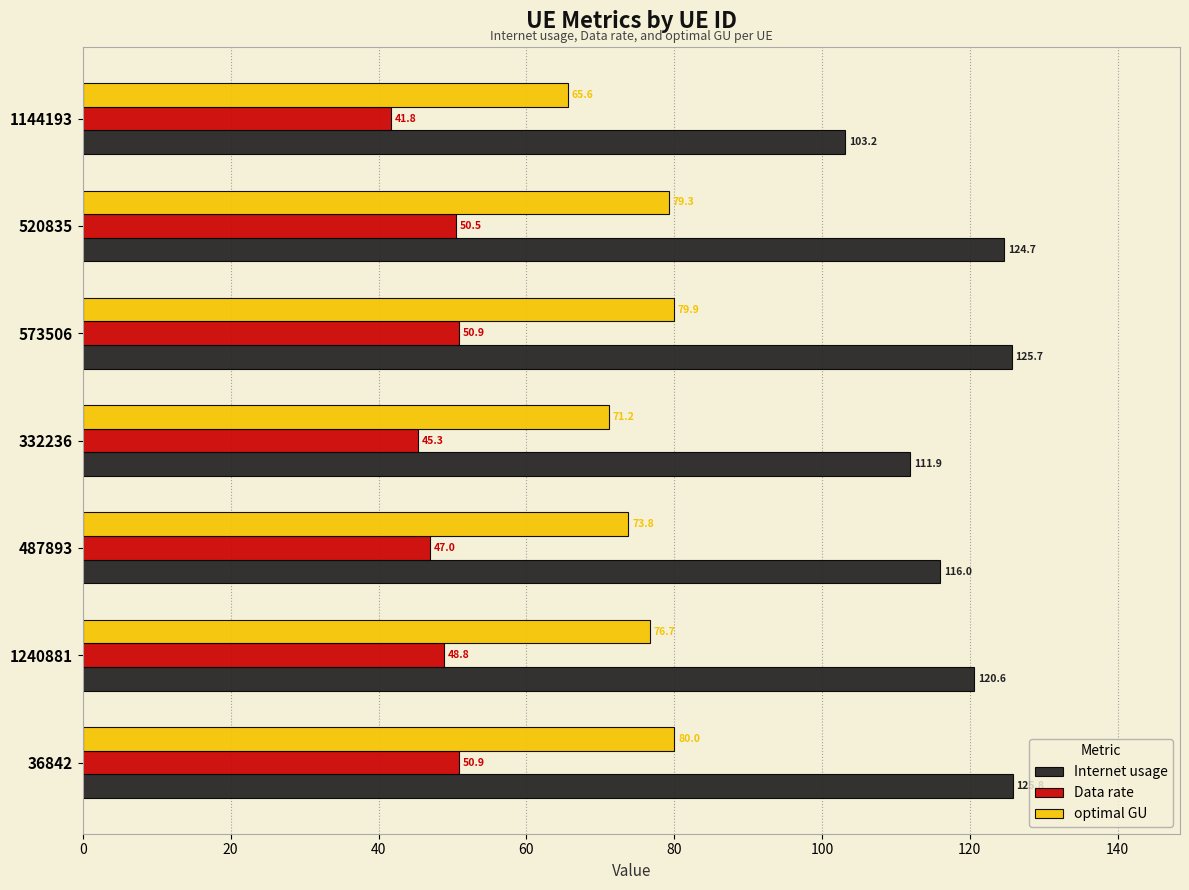

What is the spread (max minus min) of values at 520835?

74.2